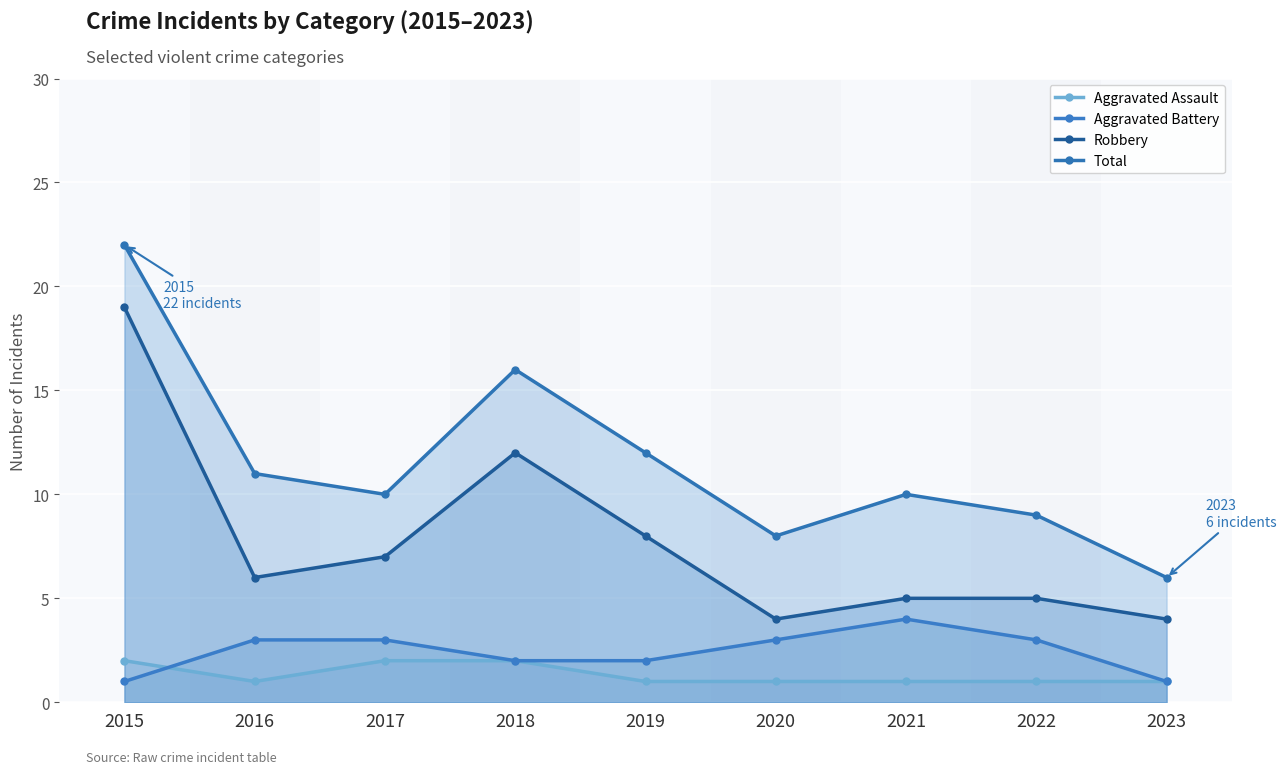

What is the value of the Robbery point at the 1st from the left?

19